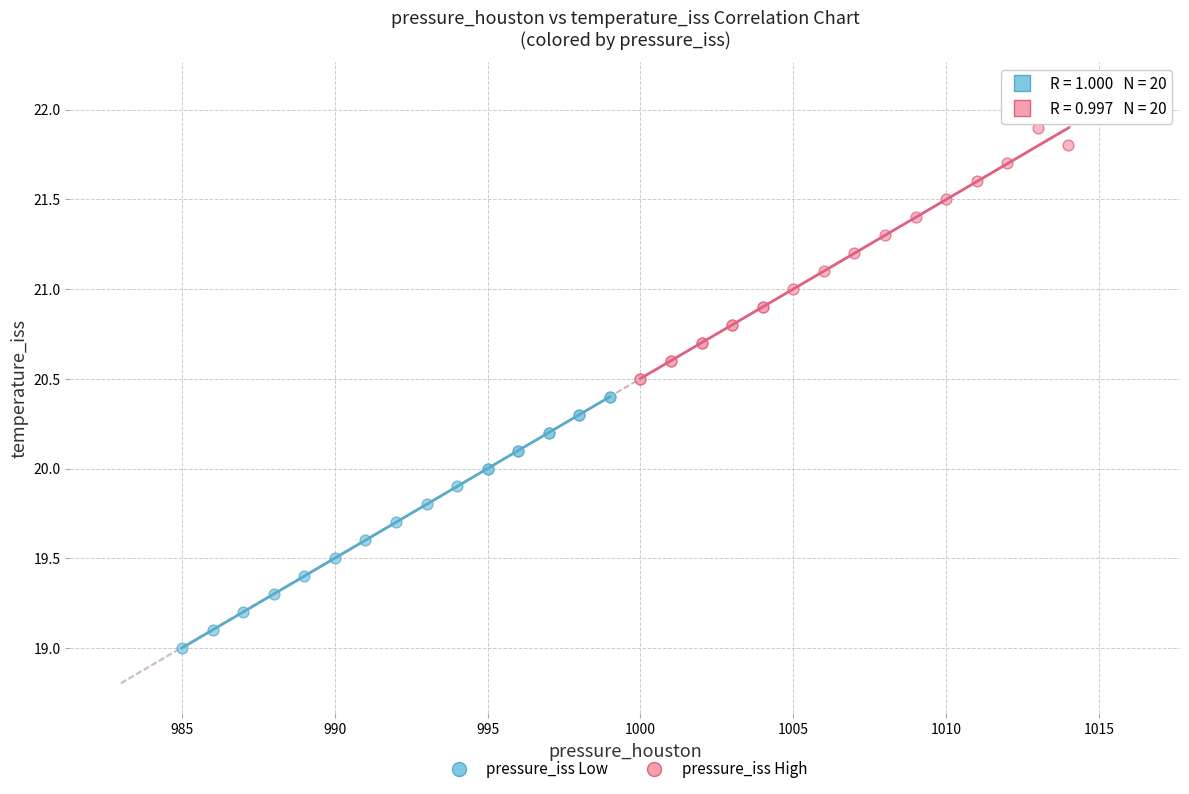

Which series contains the lowest Y value?

pressure_iss Low